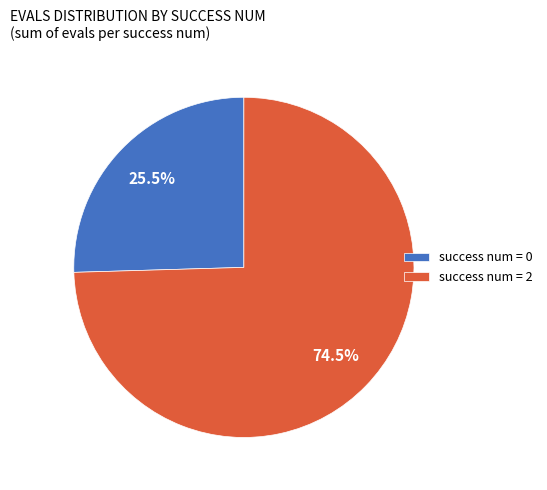

Which has a higher value, success num = 2 or success num = 0?

success num = 2